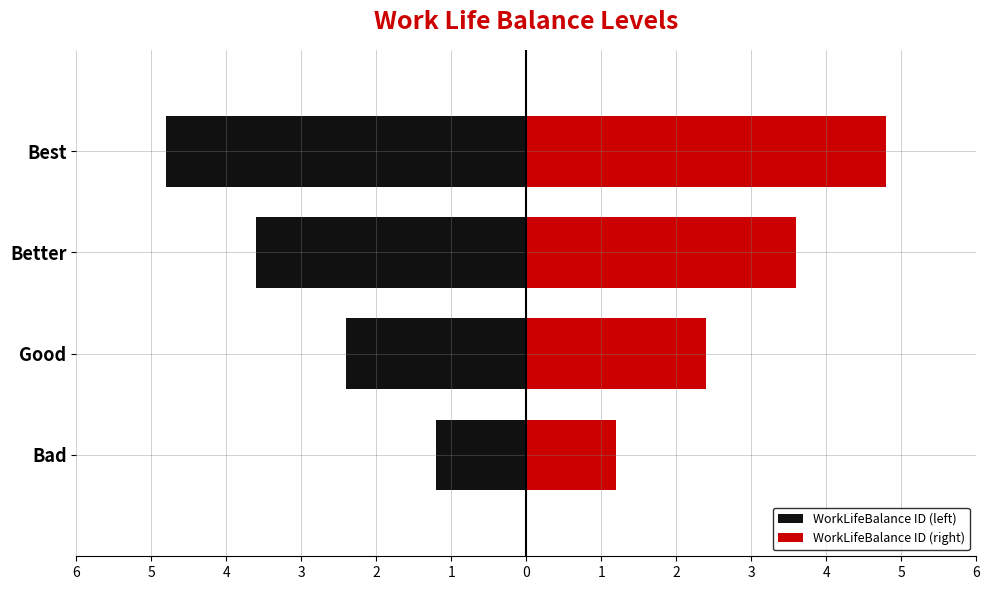

Which series has the largest range (max minus min)?

WorkLifeBalance ID (left)